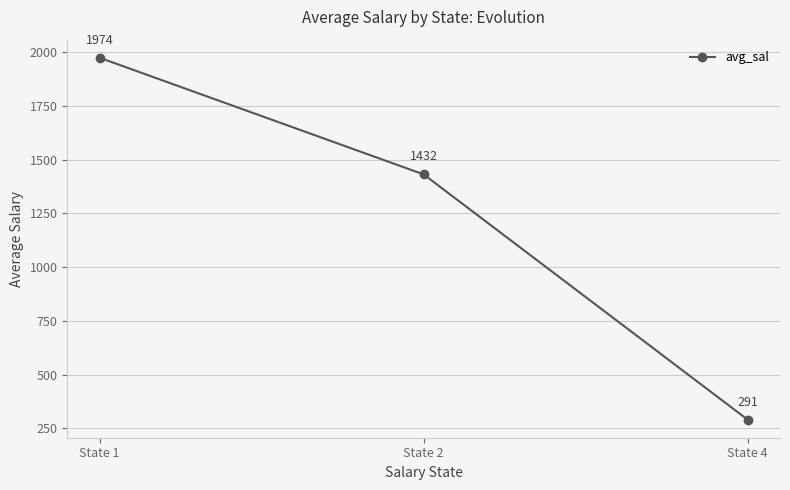

What is the average value?

1232.3